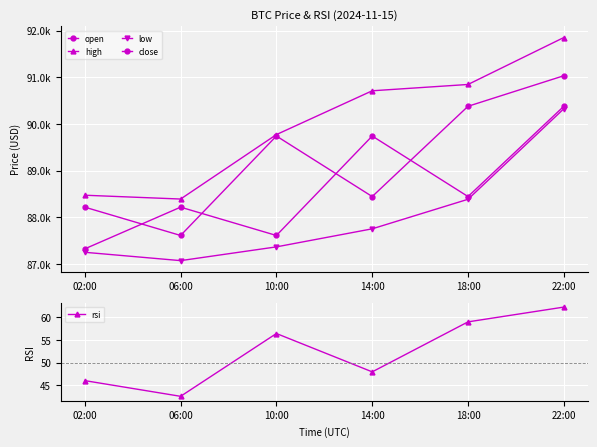

List the series in order of their peak value, lowest first.

rsi, low, open, close, high